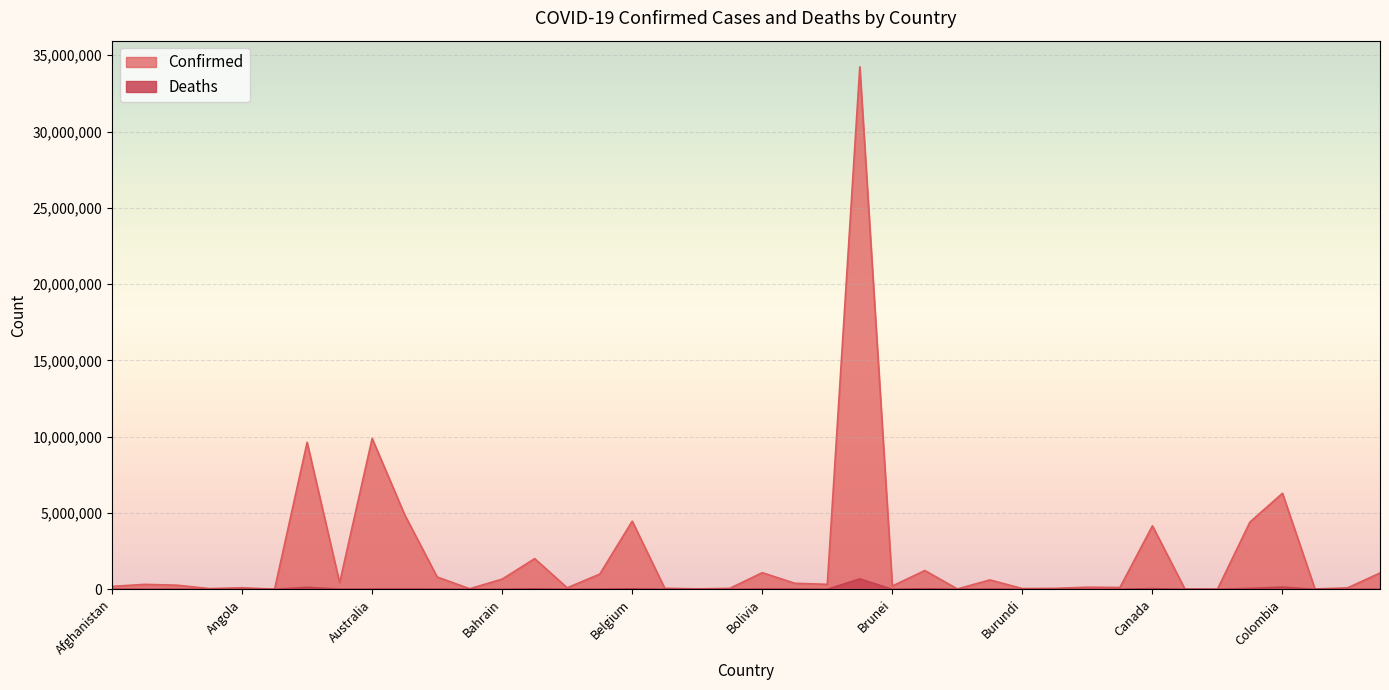

What is the sum of the Deaths values at Congo (Brazzaville) and Algeria?

7264